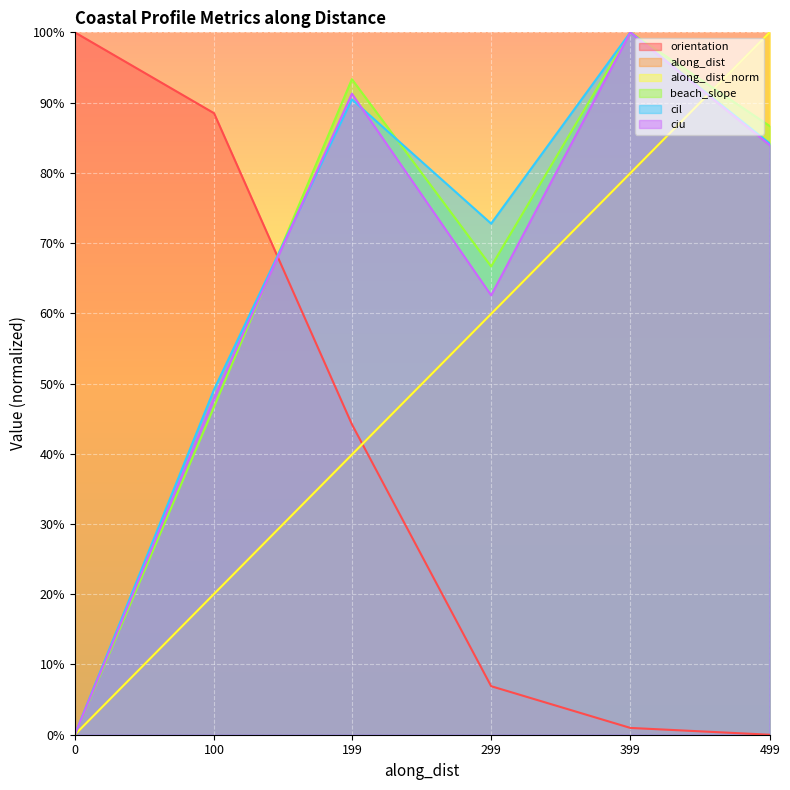

Does the chart display data point markers on the line(s)?

No